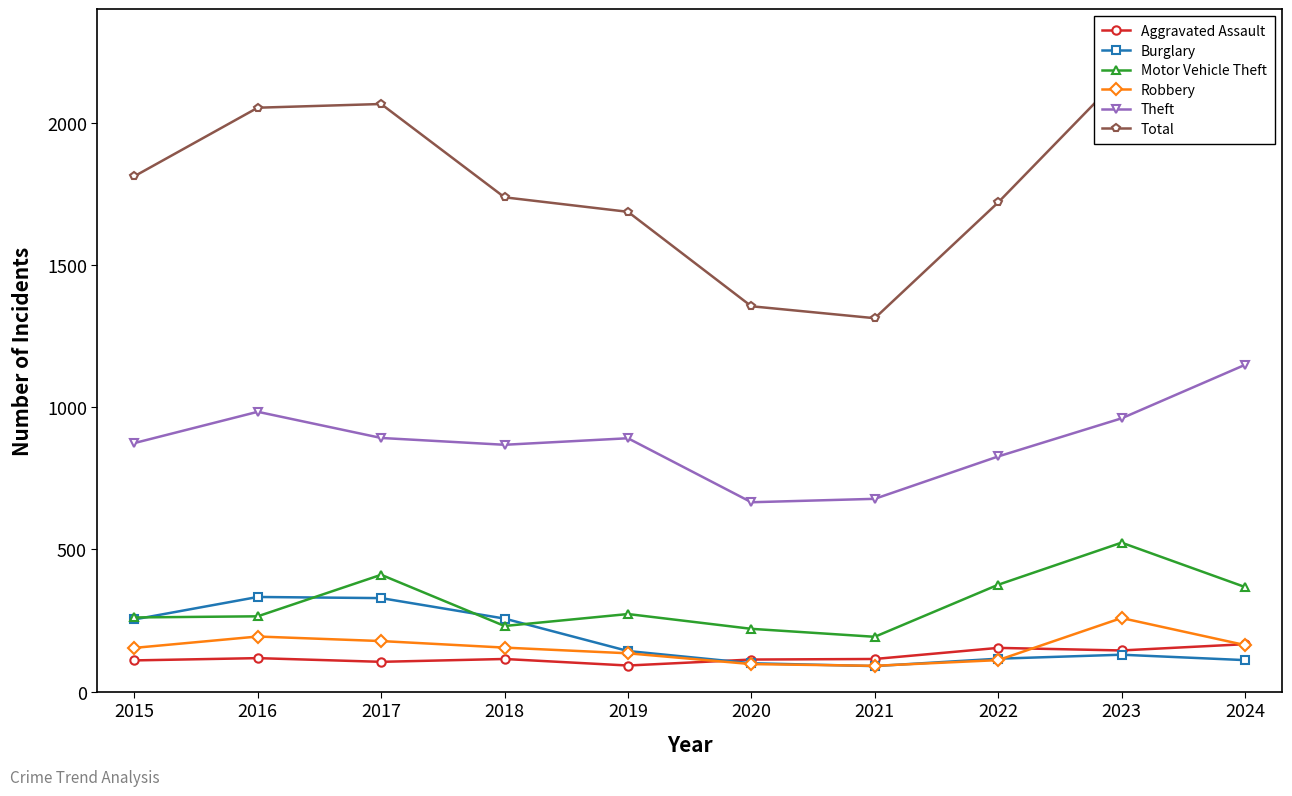

Reading left to right, transcribe all the data shown in this chart.

Aggravated Assault: 110	118	105	115	92	113	115	154	145	167
Burglary: 254	333	329	257	143	100	90	116	130	111
Motor Vehicle Theft: 261	265	411	231	273	221	193	376	524	368
Robbery: 154	194	178	155	135	97	91	111	259	164
Theft: 874	984	892	868	891	666	678	827	961	1149
Total: 1812	2053	2066	1738	1687	1355	1313	1720	2166	2118